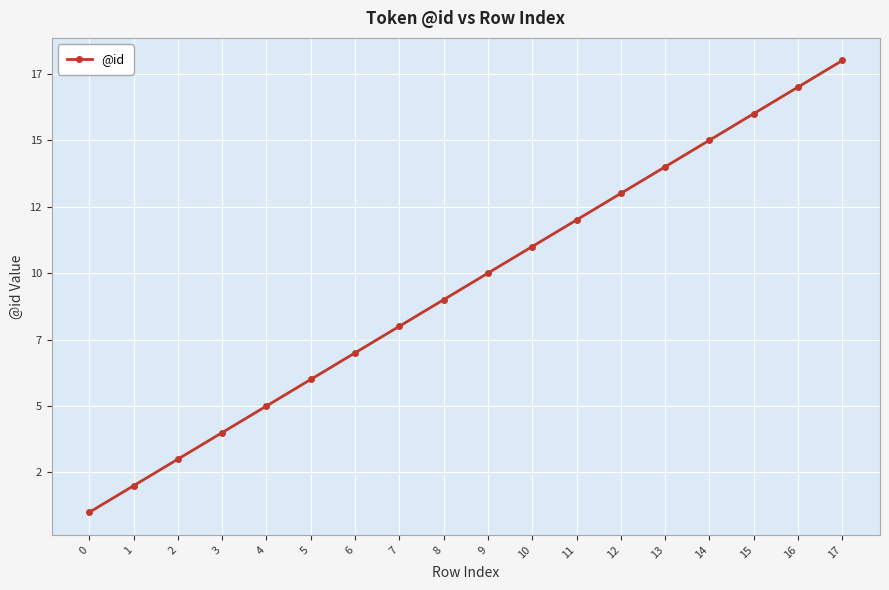

Does the chart have visible grid lines?

Yes